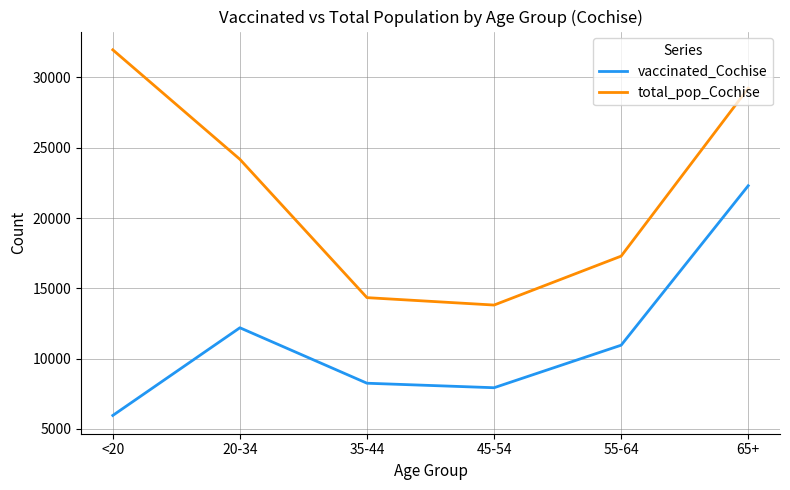

The value of total_pop_Cochise at 65+ is 15714. True or false?

False